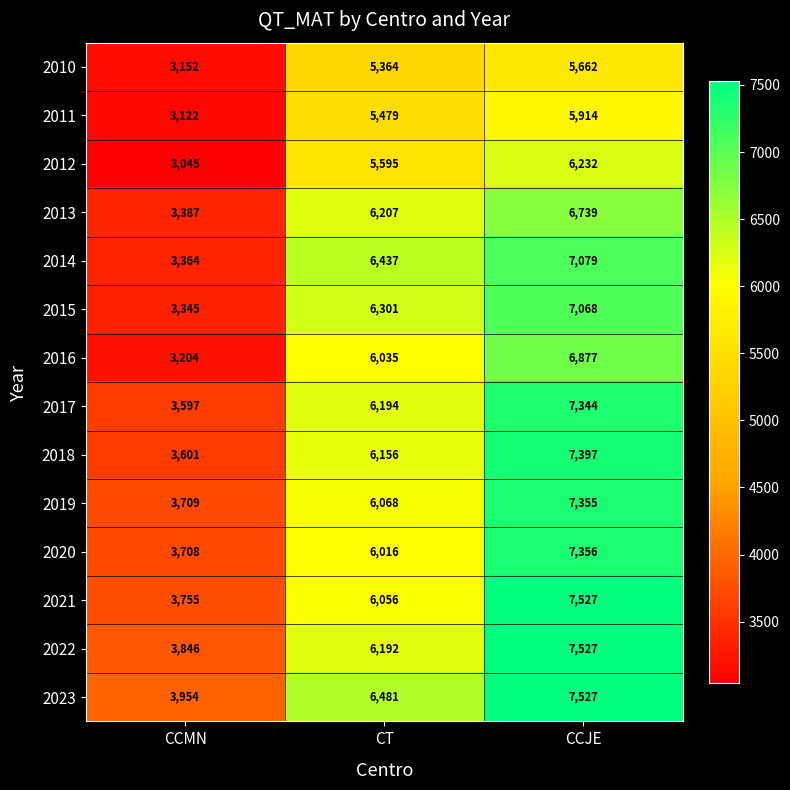

At which category is the sum across all series the highest?

CCJE